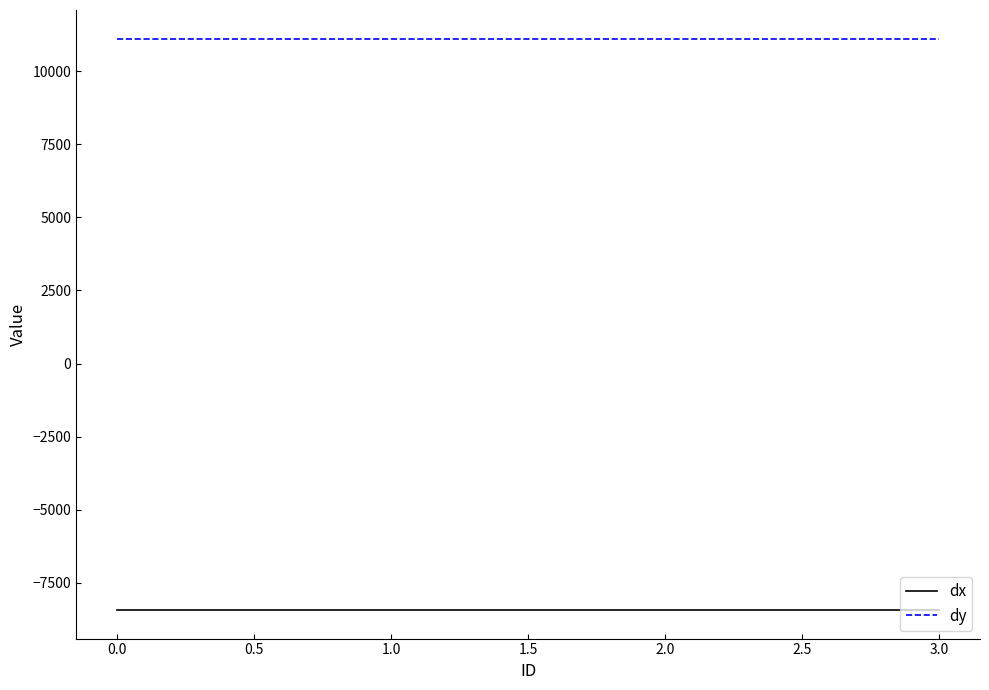

List the series in order of their overall mean, lowest first.

dx, dy